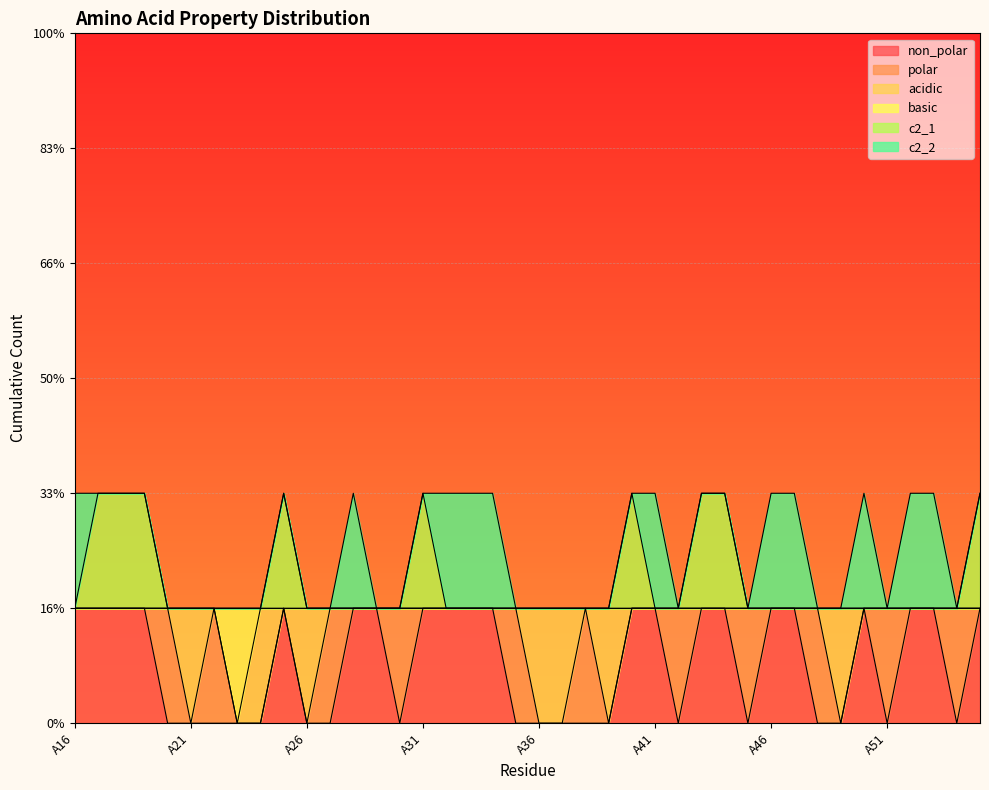

Where is c2_1 nearest to the value 1?

A16